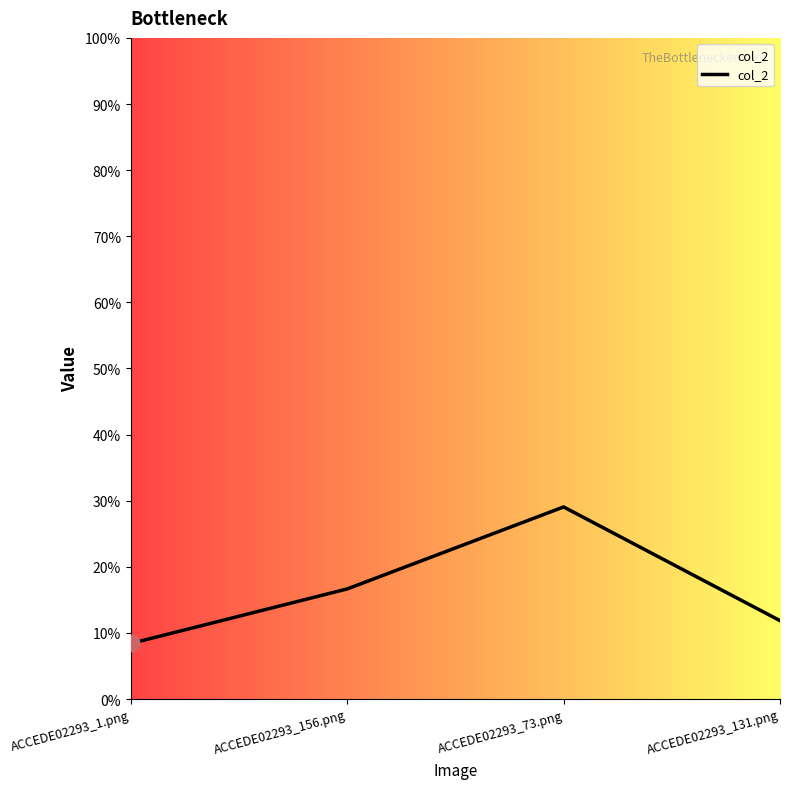

What is the difference between the maximum and second lowest values?

0.2